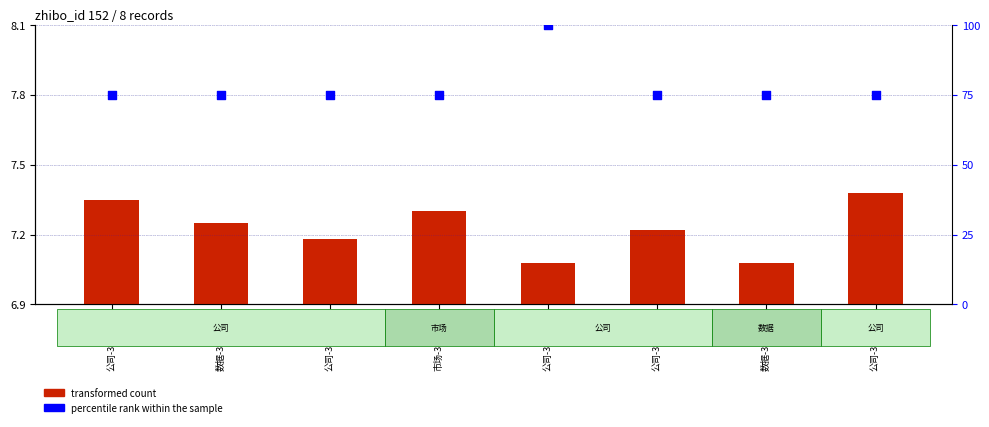

Which series has the largest total across all categories?

percentile rank within the sample